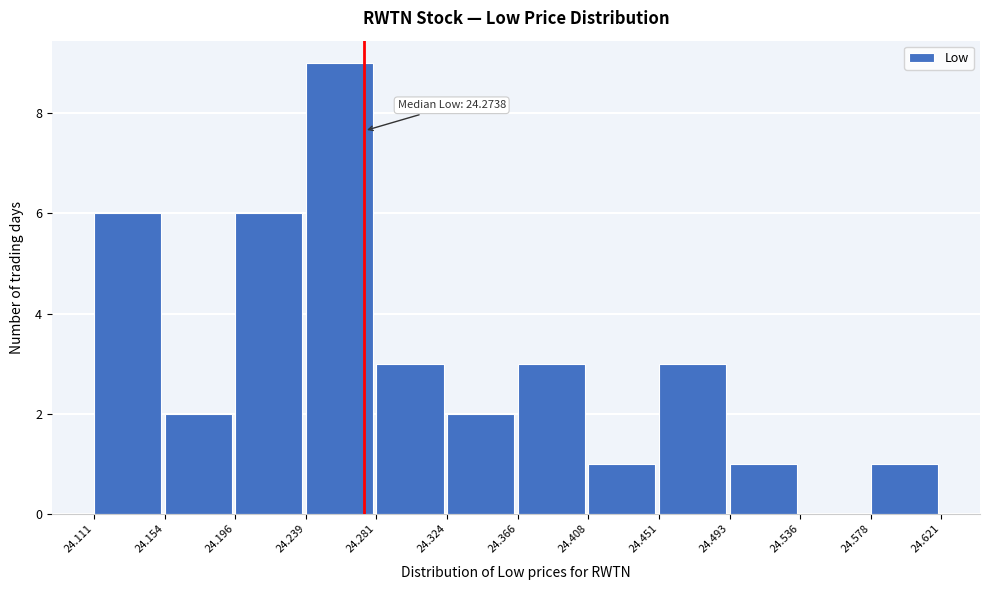

Which range on the x-axis has the tallest bar?

24.239 to 24.281